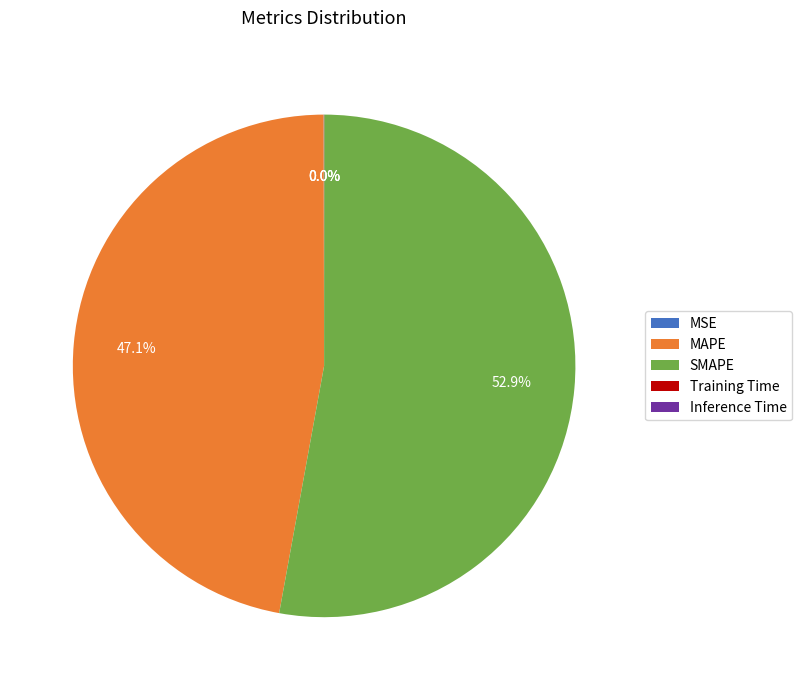

What percentage is the SMAPE slice, to the nearest percent?

53%